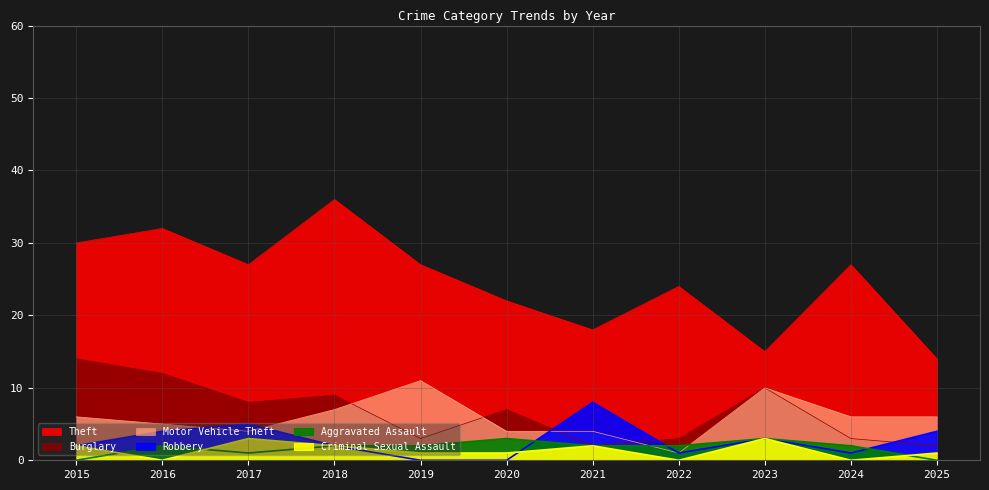

Is it true that Theft equals 27 at 2019?

True